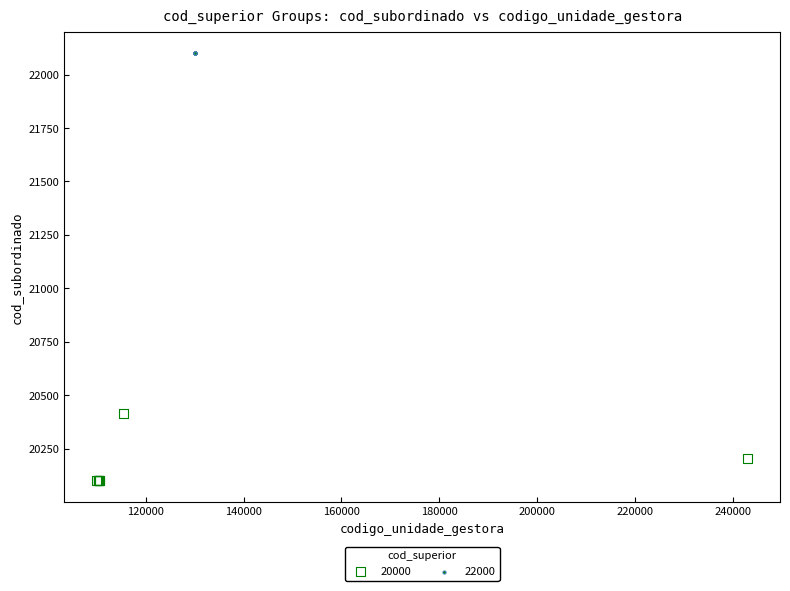

Which series reaches the maximum Y coordinate?

22000